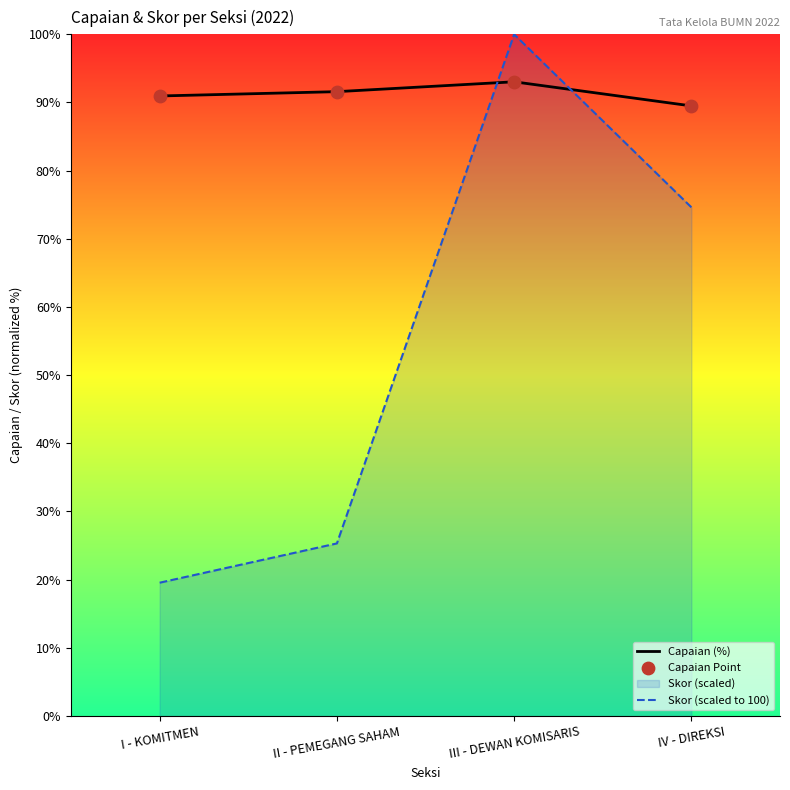

Which series has the largest total across all categories?

Capaian (%)